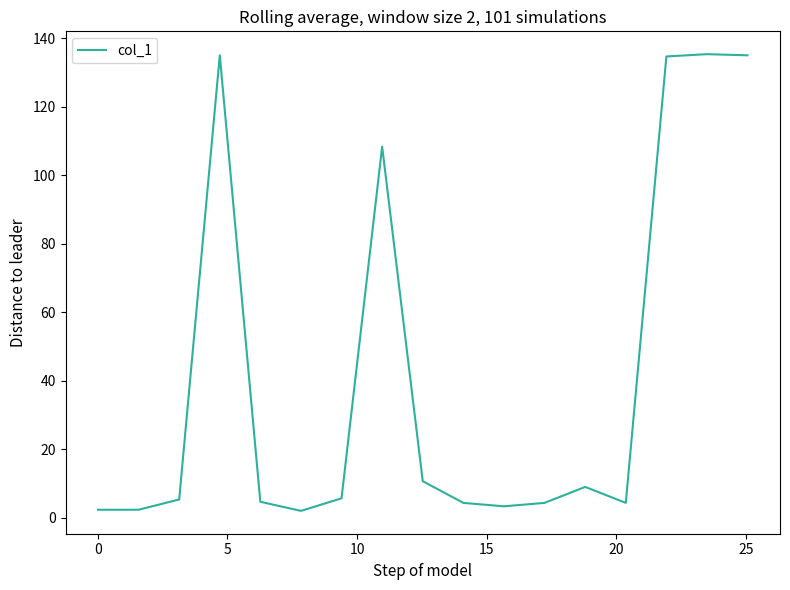

How many series are shown in this chart?

1